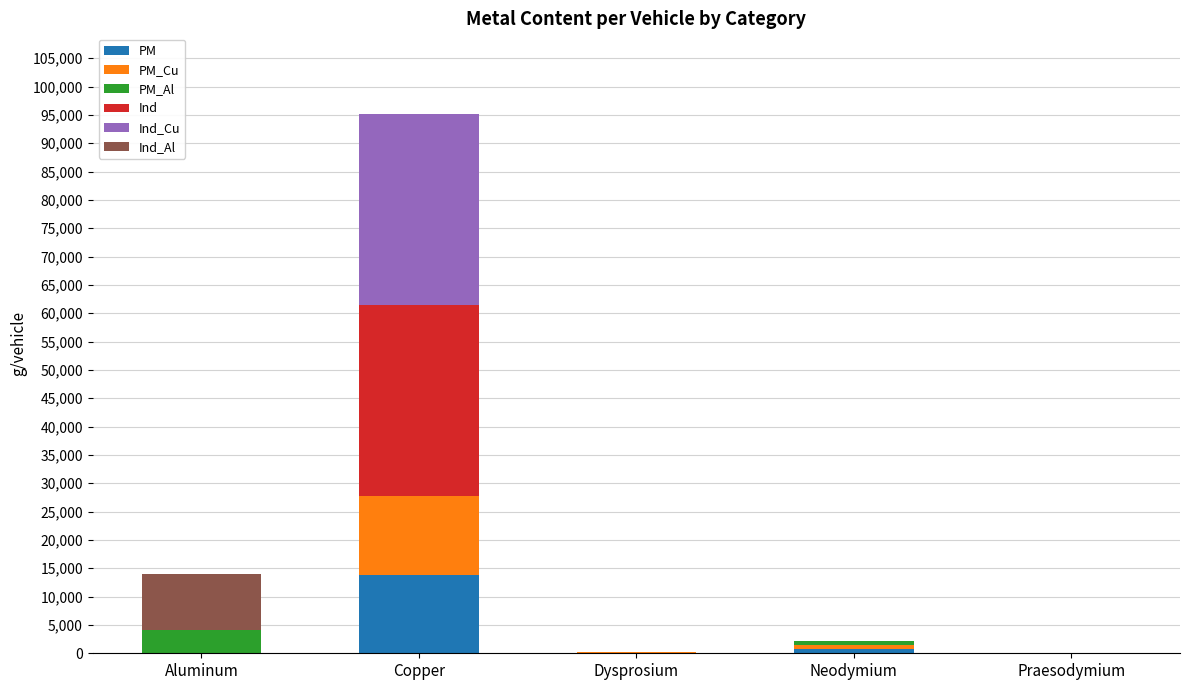

What is the sum of all PM values?

14663.5